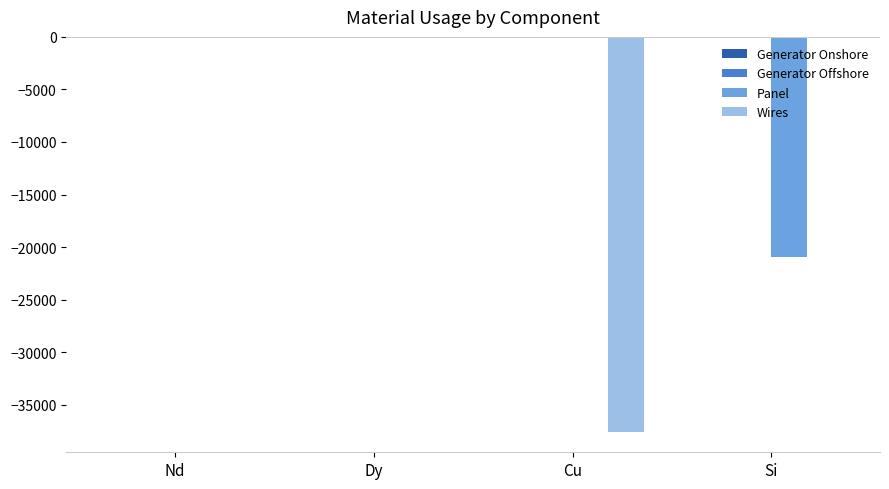

Between Nd and Cu, which series saw the biggest shift?

Wires